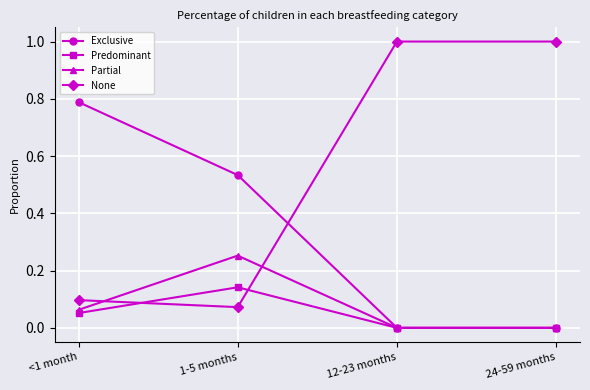

Where do Partial and None first cross each other?

<1 month and 1-5 months